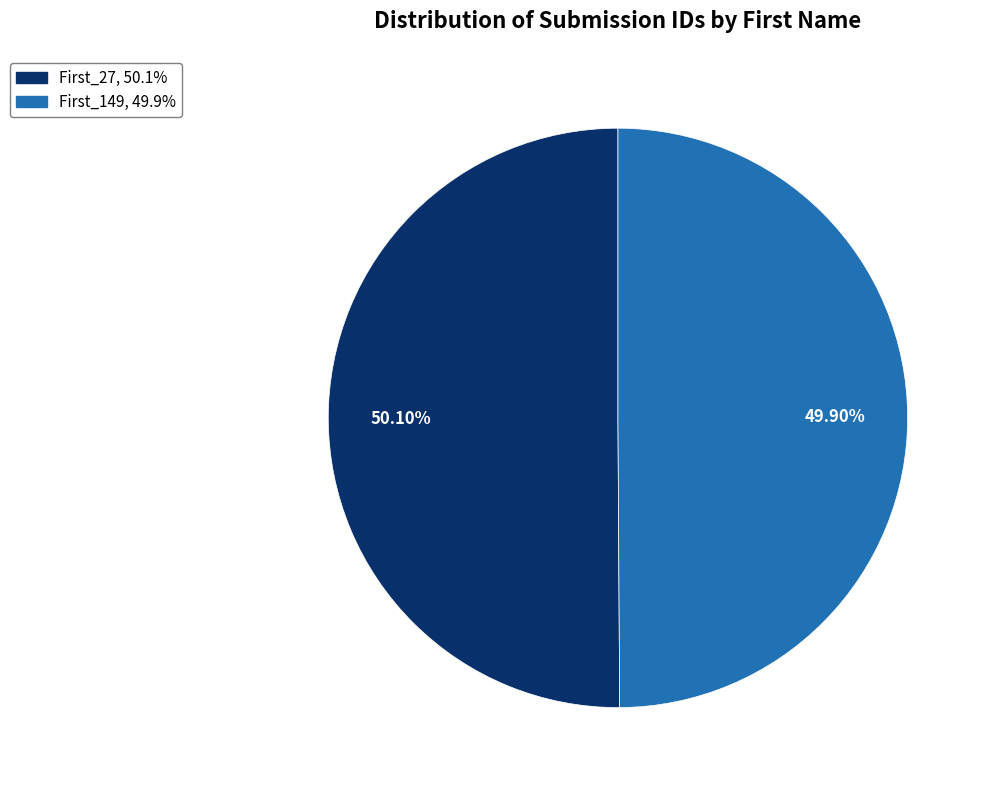

The First_149 slice represents 41% of the pie. True or false?

False